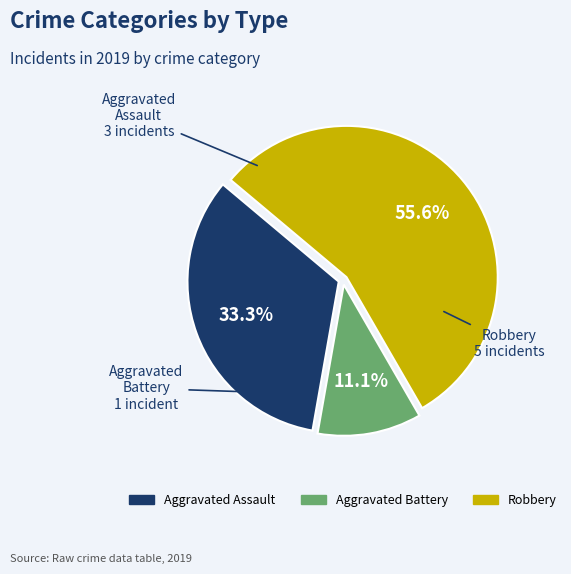

Does Aggravated Assault represent more than half of the total?

No